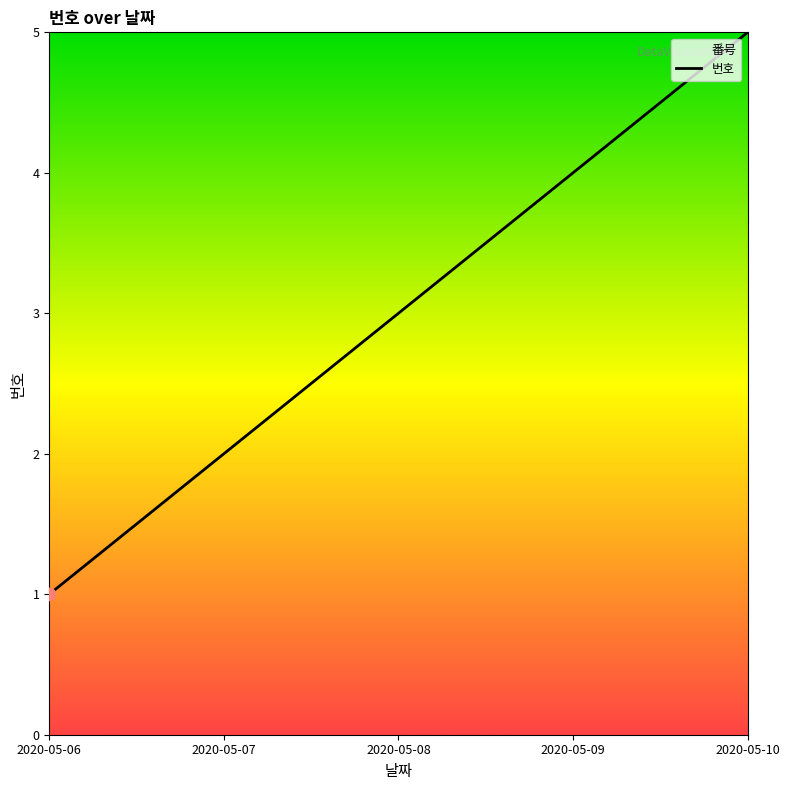

What is the ratio of the value at 2020-05-06 to the value at 2020-05-09?

0.2